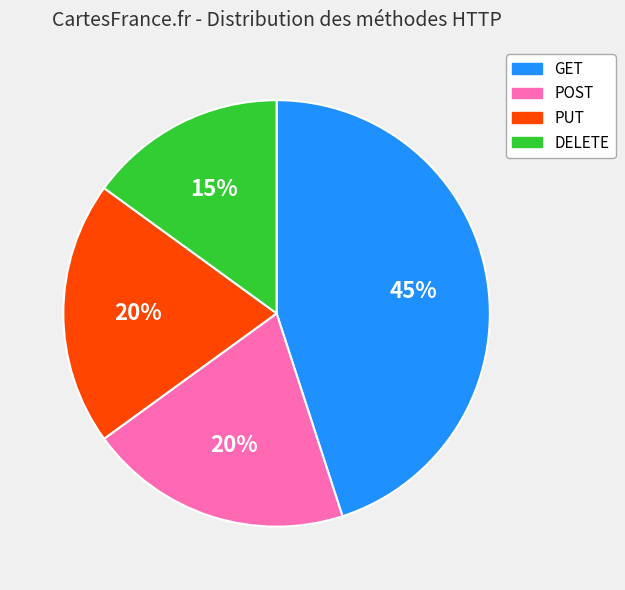

To the nearest percent, what is the combined percentage of POST and DELETE?

35%